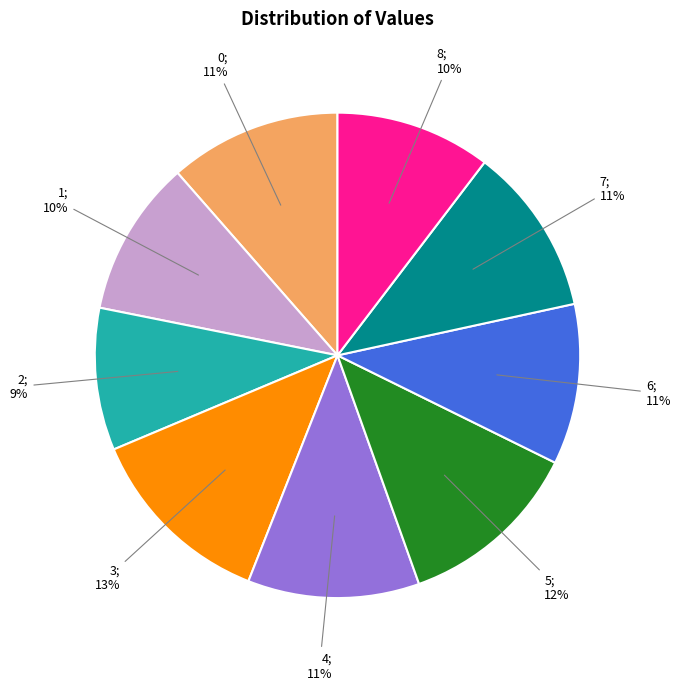

To the nearest percent, what is the average slice percentage?

11%